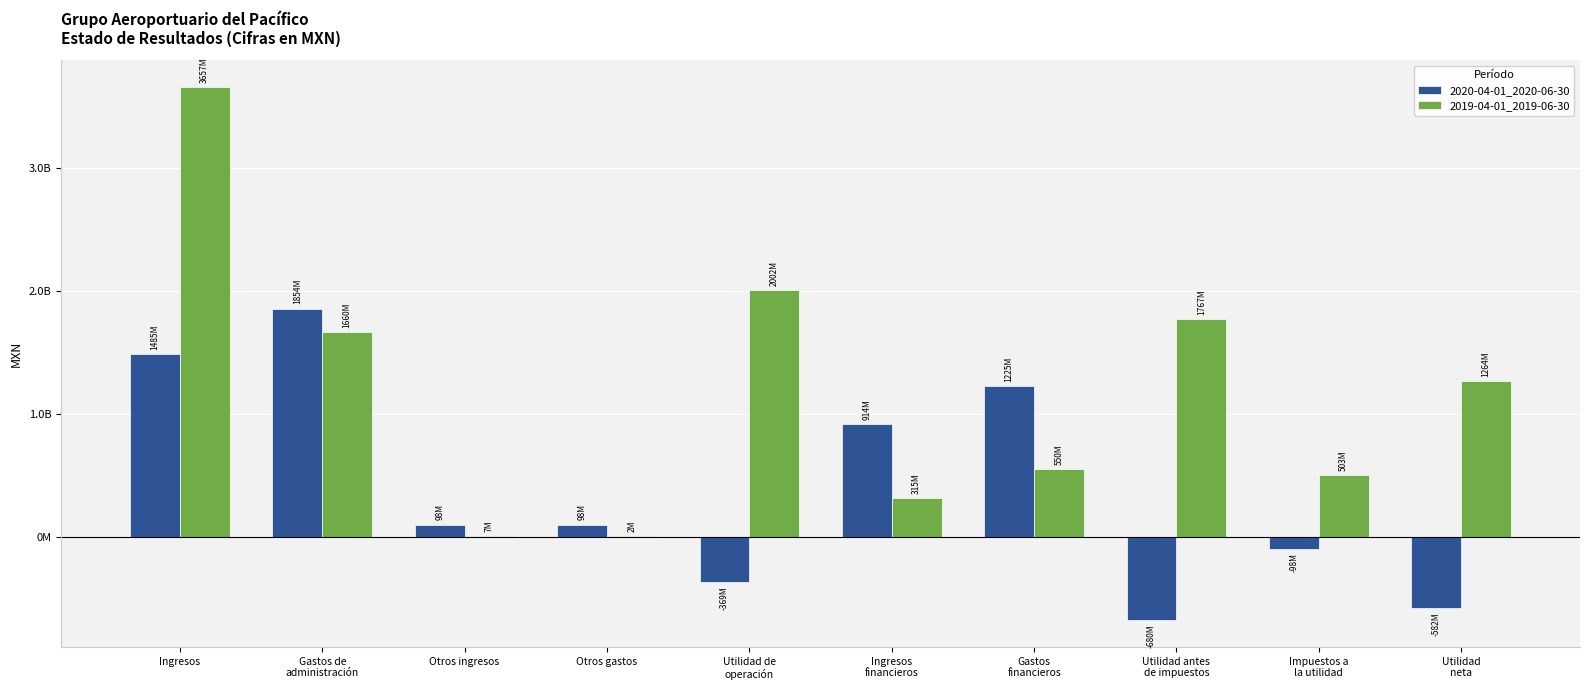

Is the value of 2019-04-01_2019-06-30 at Utilidad antes
de impuestos greater than the value of 2020-04-01_2020-06-30 at Impuestos a
la utilidad?

Yes